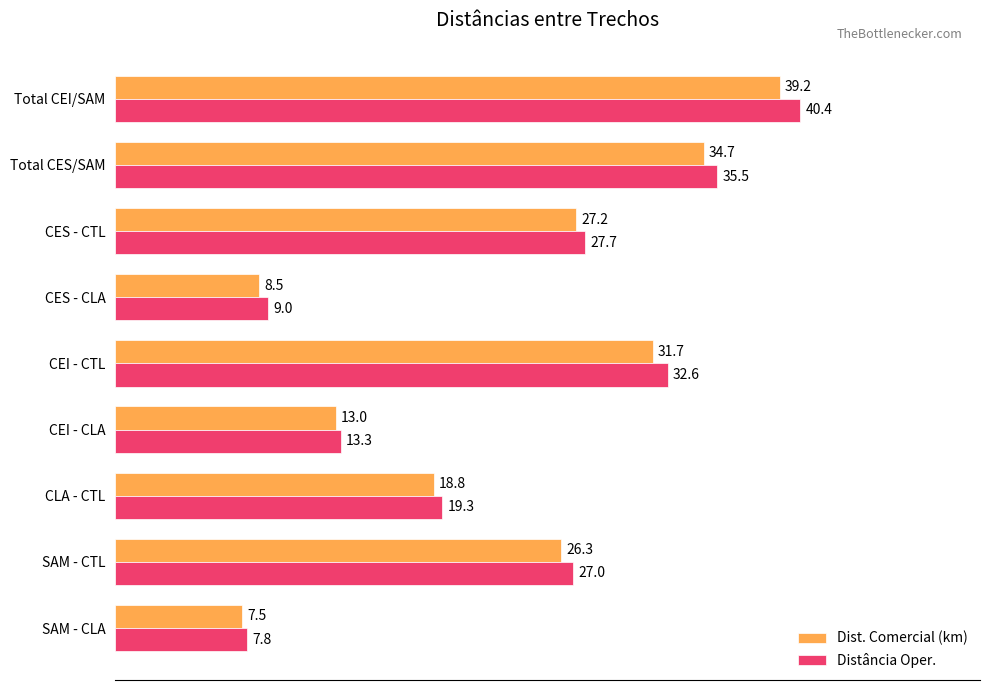

At which label is Dist. Comercial (km) closest to 23?

SAM - CTL